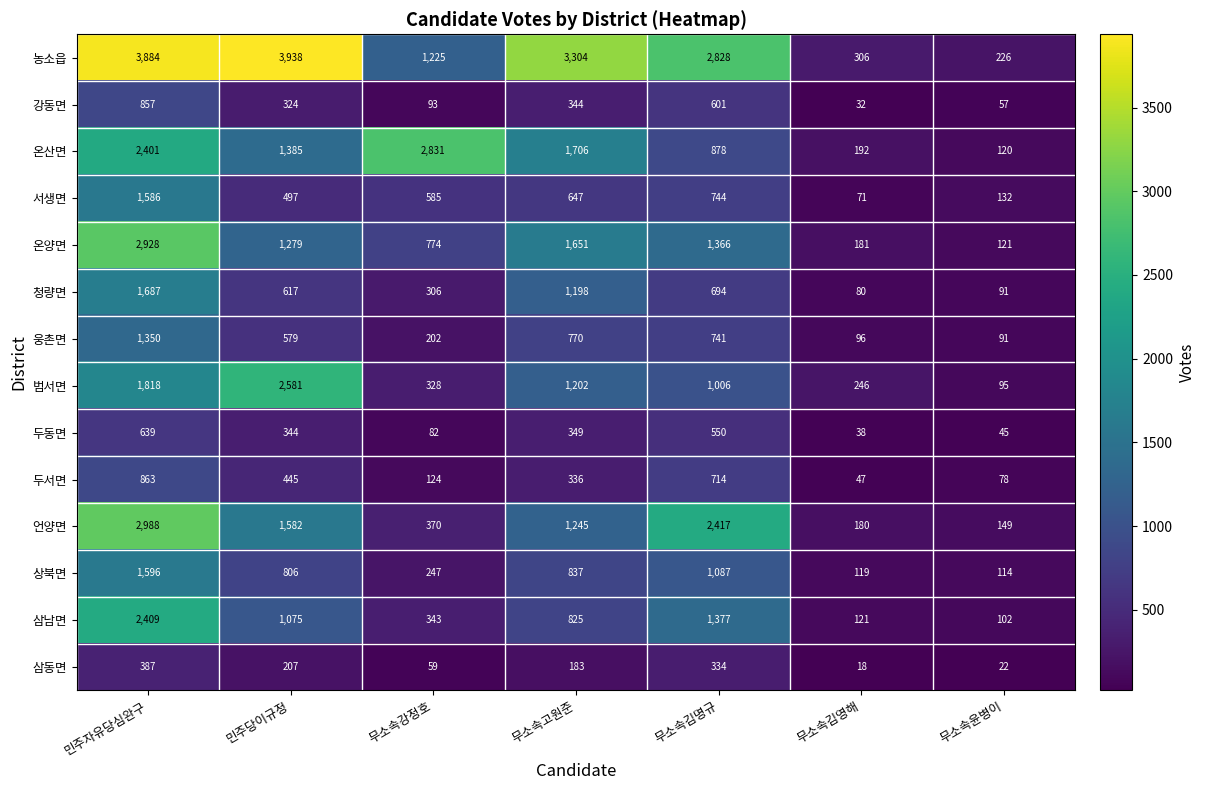

How many data points does each series have?

7